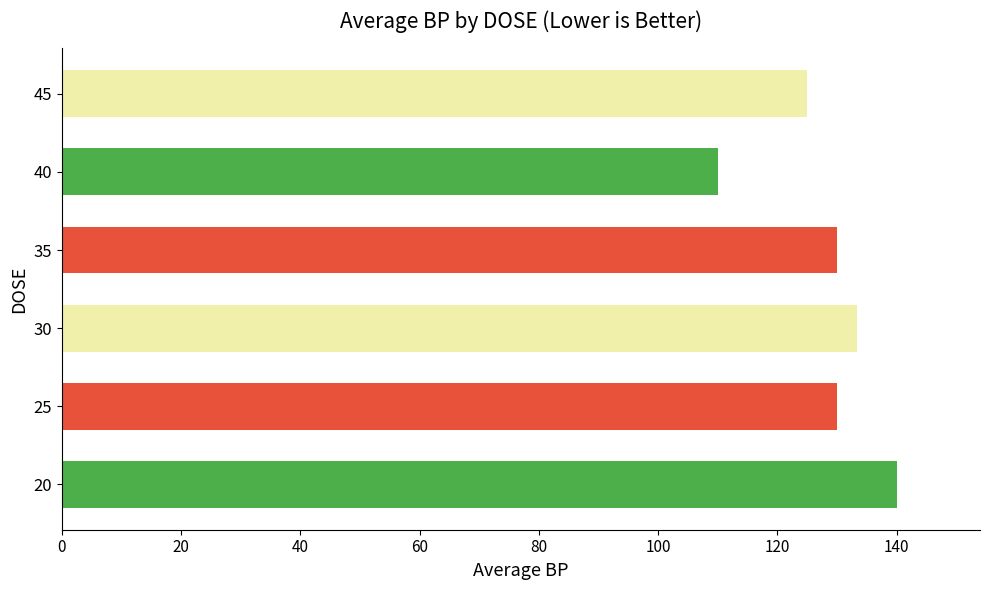

Is it true that the value at 30 is 34.8?

False